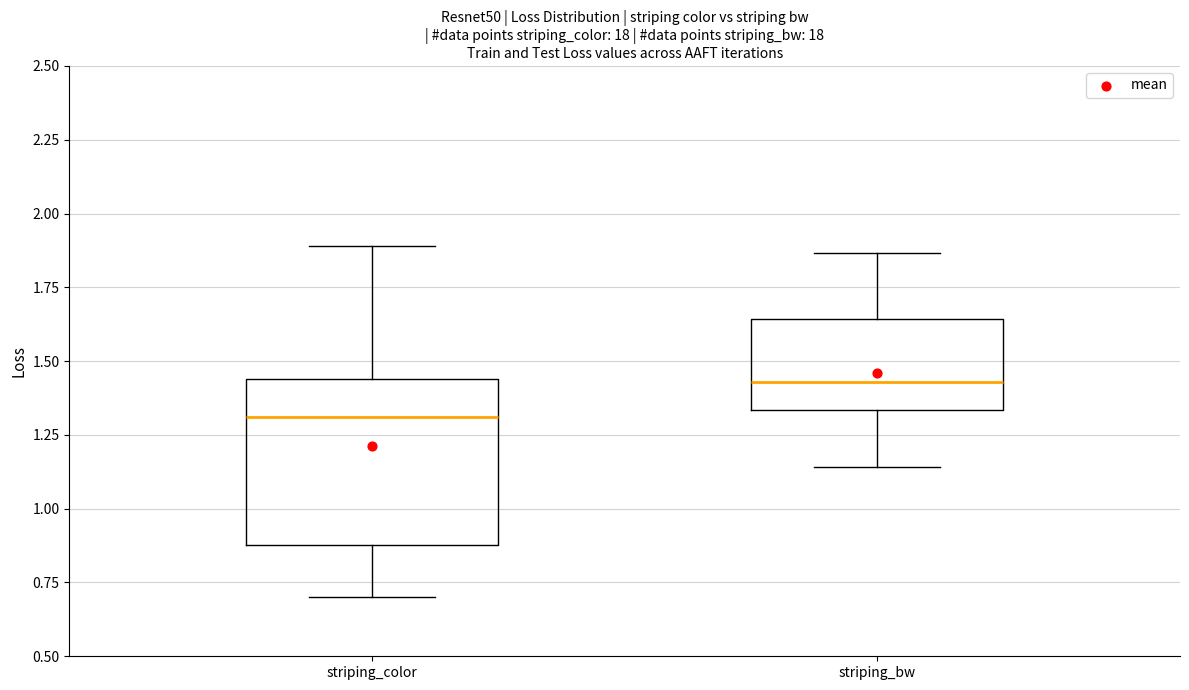

Where is the upper edge of the box for striping_color on the y-axis? The values are not printed on the chart, so give them approximately, as read against the axis.

1.45